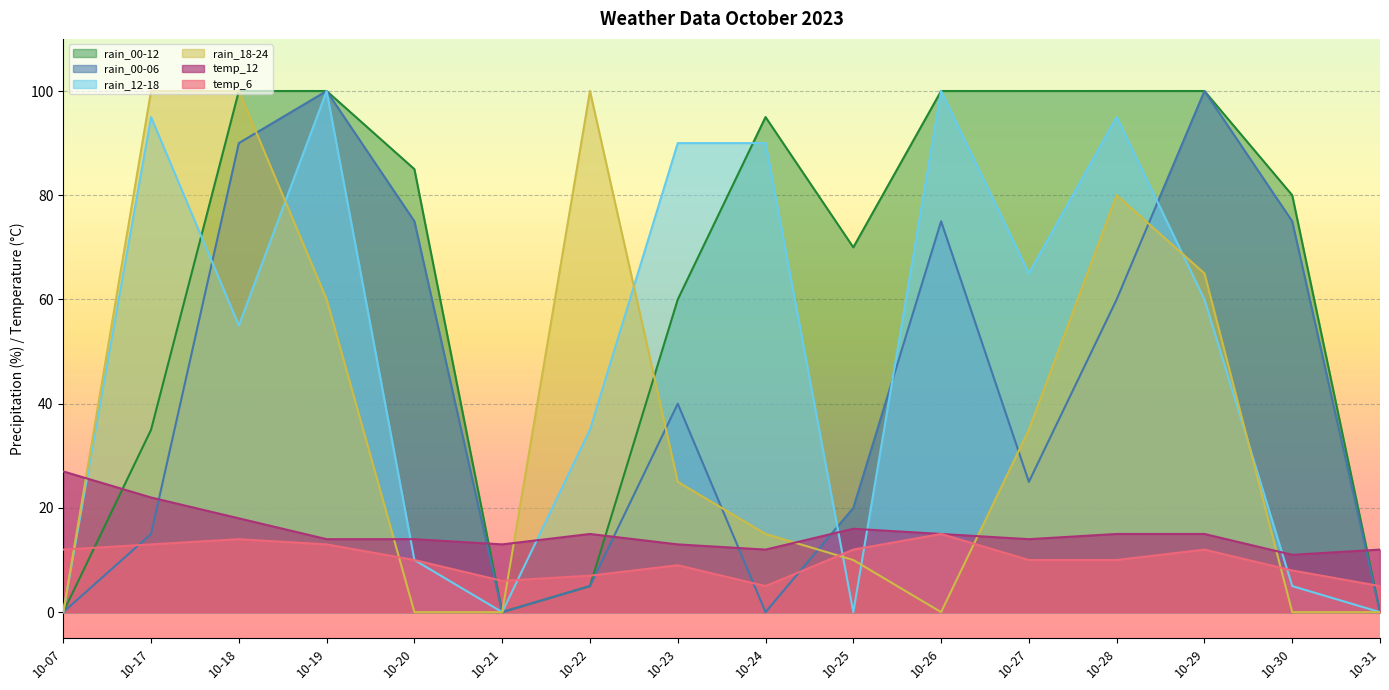

What is the sum of all rain_12-18 values?

800